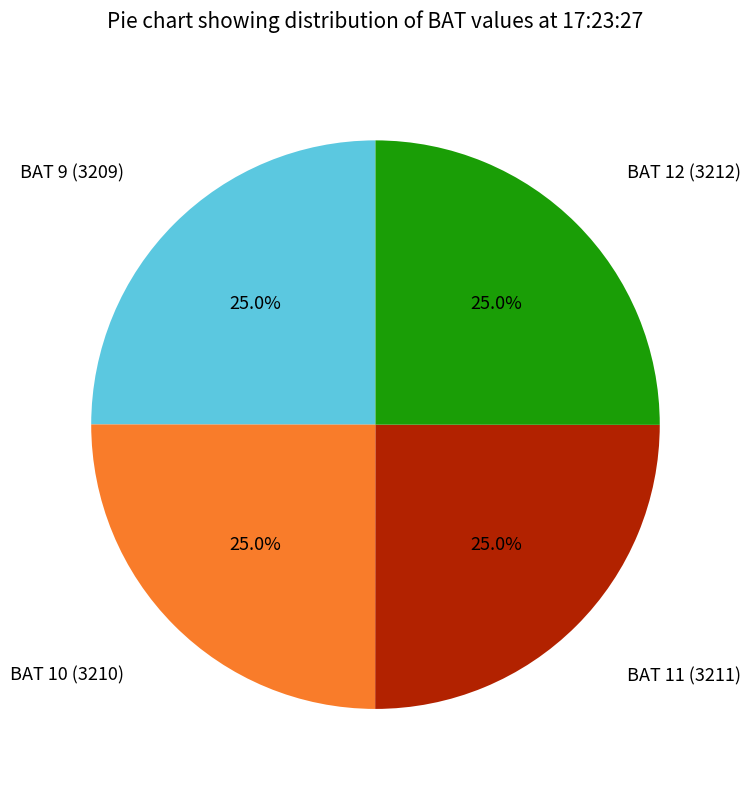

What is the total percentage of BAT 10 (3210) and BAT 11 (3211)?

50.0%